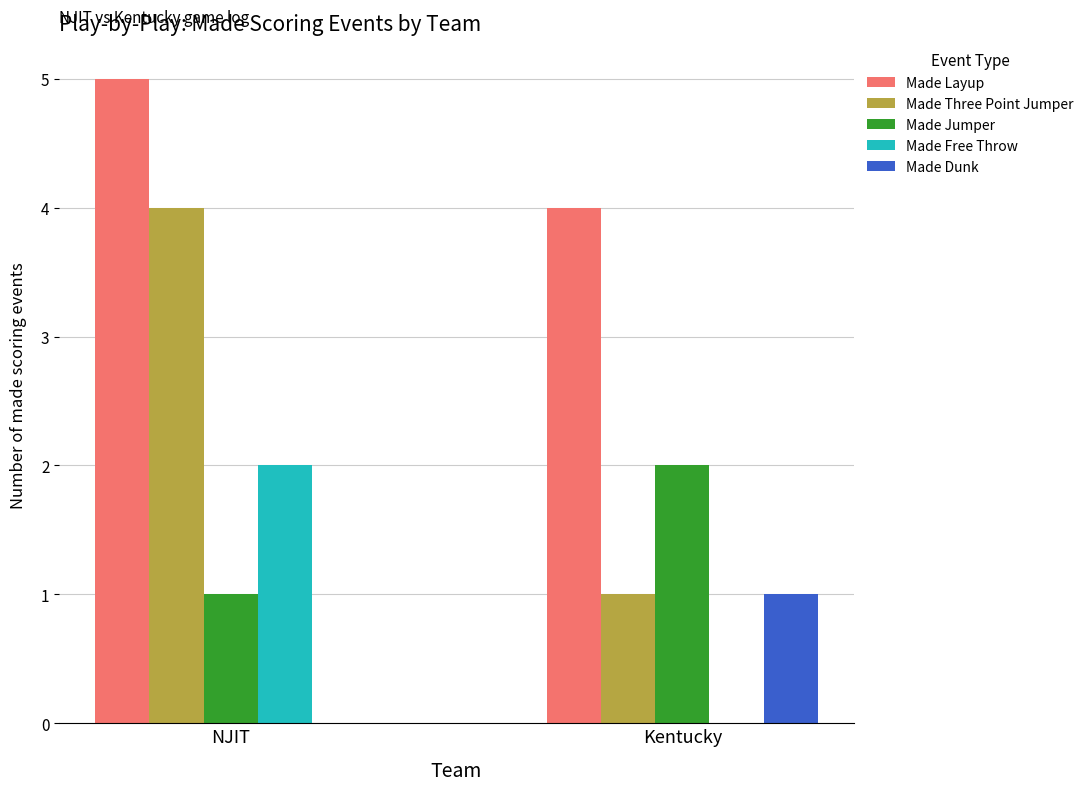

The Made Jumper series shows 2 at Kentucky. True or false?

True